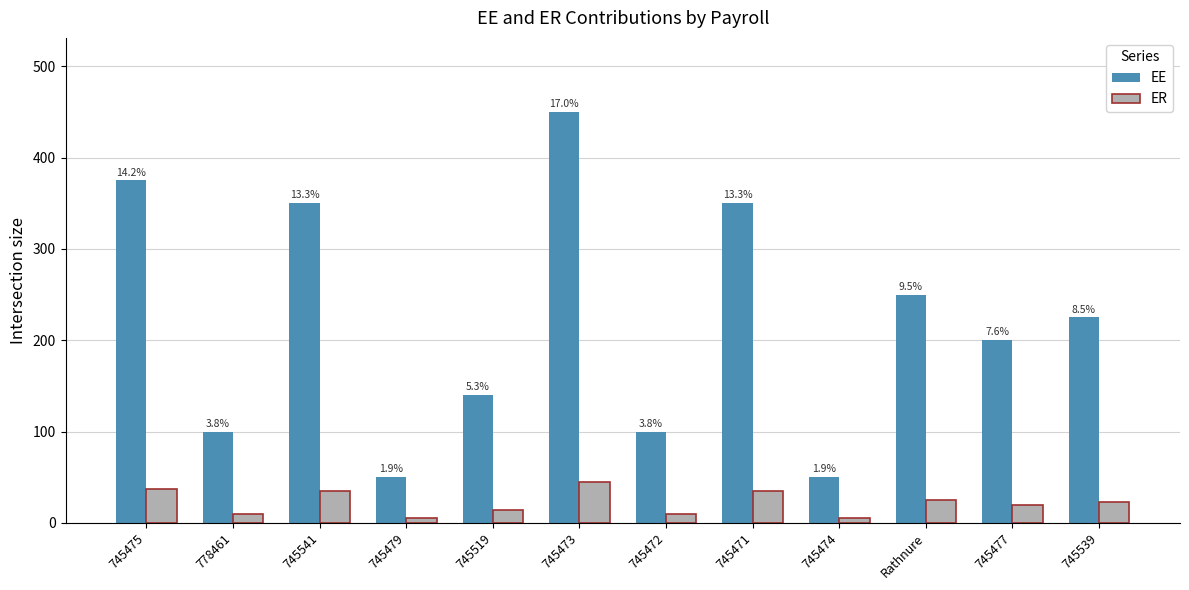

Are the bars grouped side by side (vs. stacked)?

Yes